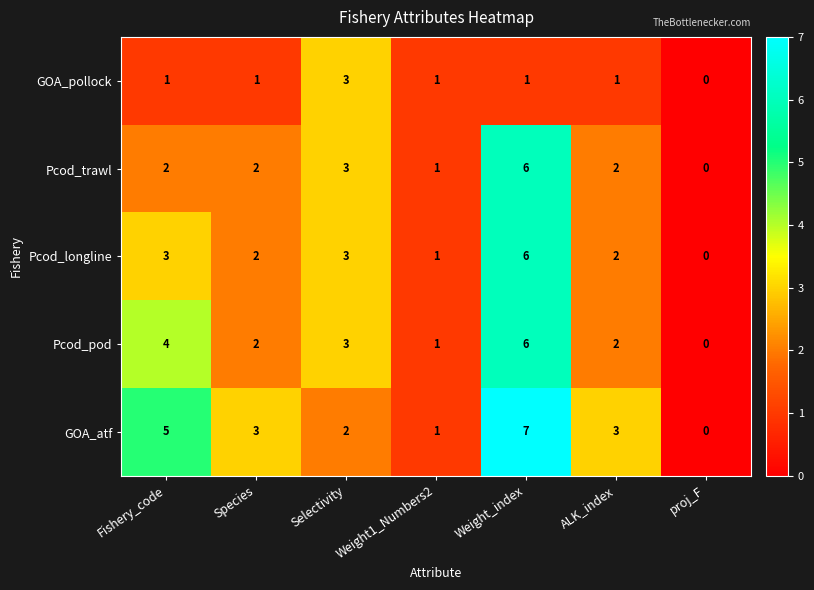

What is the total value across all series at Weight_index?

26